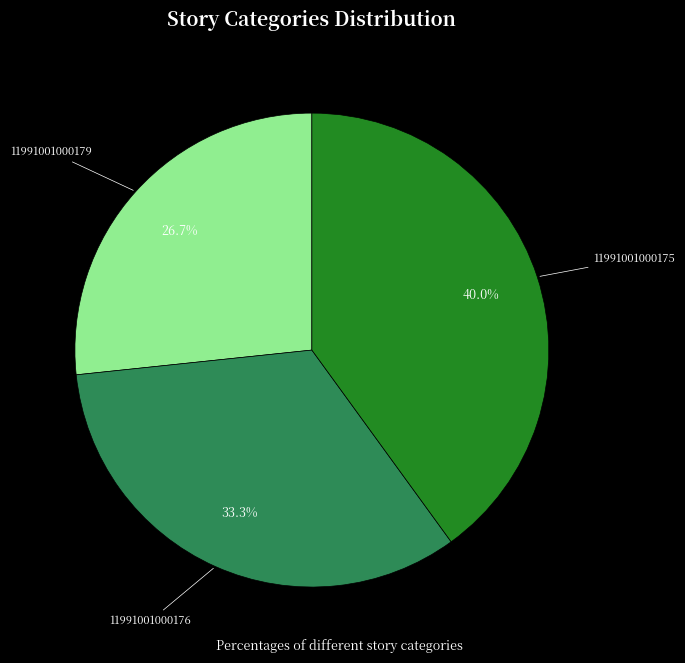

Count the number of slices in the pie.

3